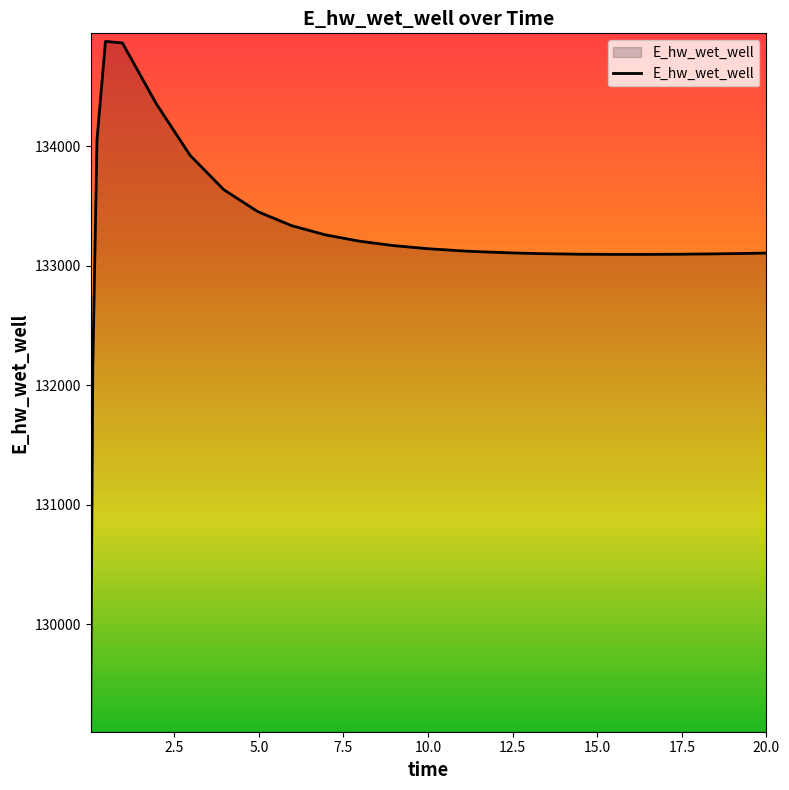

What is the difference between the maximum and minimum values?

5715.7